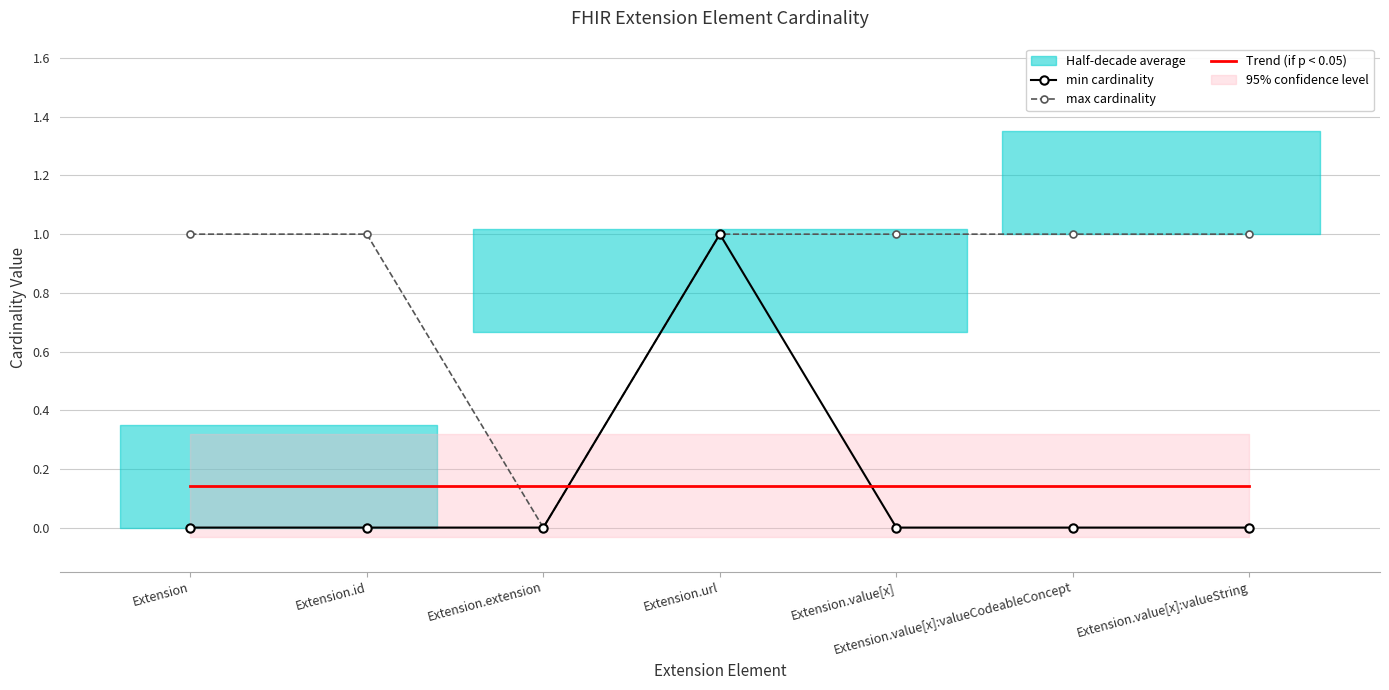

Is it true that max cardinality equals 0.0 at Extension.extension?

True